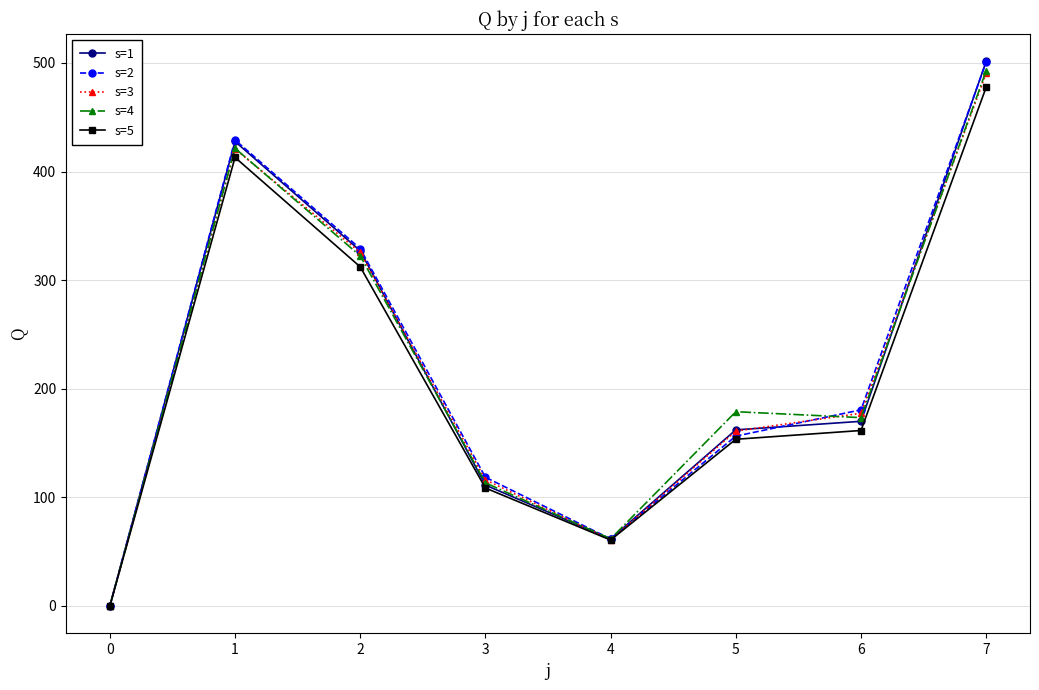

Between 1 and 6, which series saw the biggest shift?

s=1